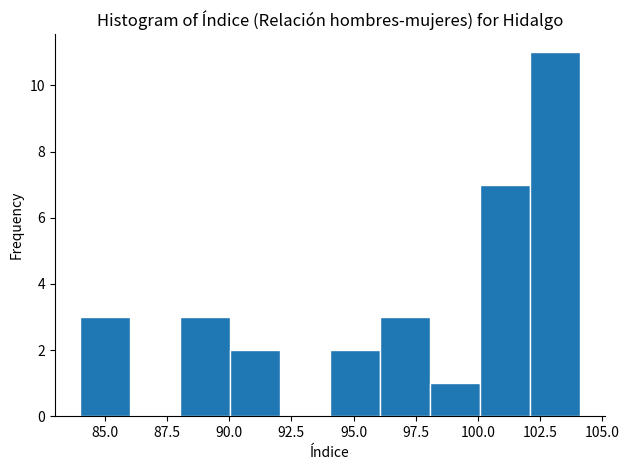

What is the height of the bar covering 88 to 90 on the x-axis? Neither the bar edges nor the heights are printed on the chart, so give them approximately, as read against the axes.

3